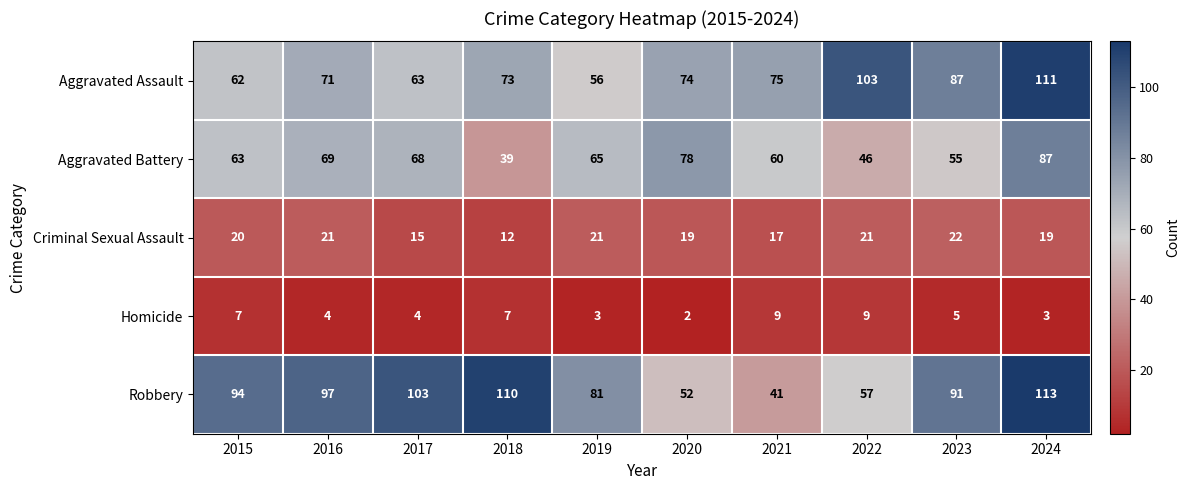

Which series has the largest range (max minus min)?

Robbery